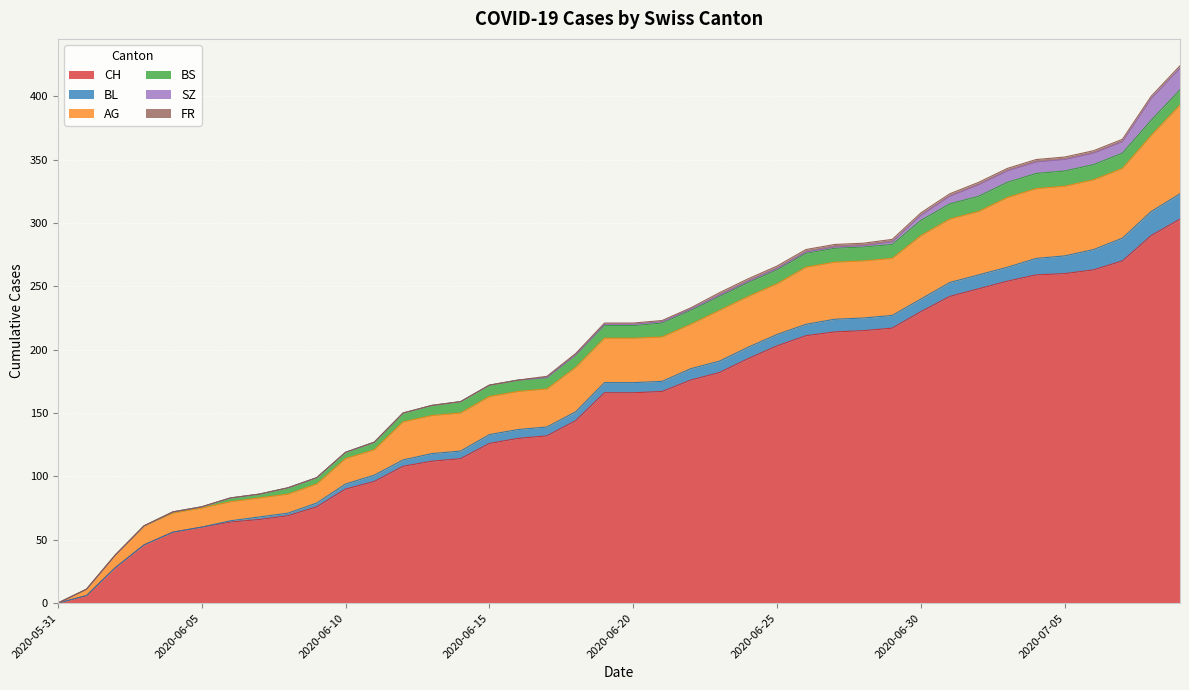

Which series has the largest total across all categories?

CH